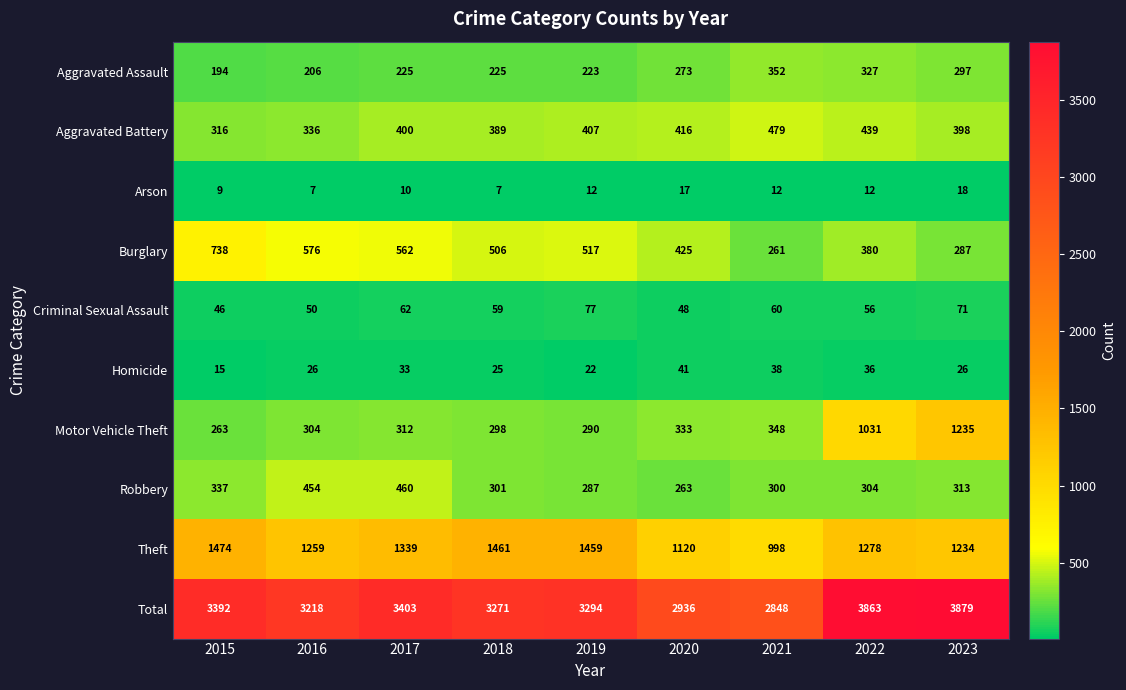

The Motor Vehicle Theft series shows 1235 at 2023. True or false?

True